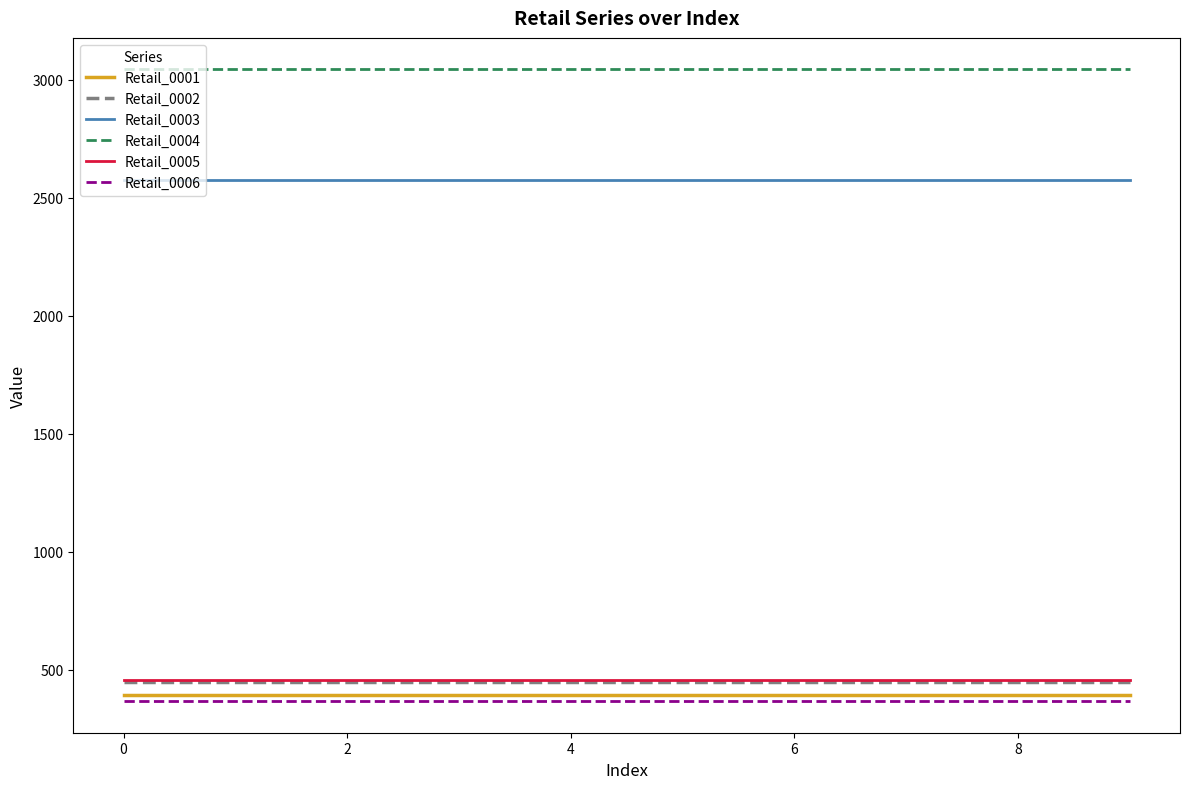

What is the sum of all Retail_0002 values?

4502.8